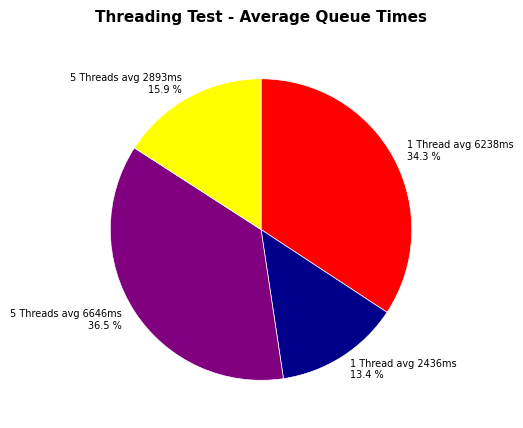

Does 1 Thread avg 2436ms represent more than half of the total?

No